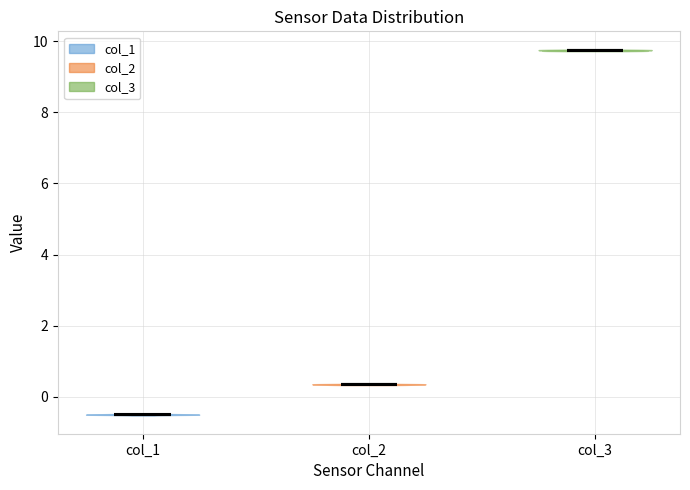

What is the highest point the violin for col_1 reaches on the y-axis? The values are not printed on the chart, so give them approximately, as read against the axis.

-0.4